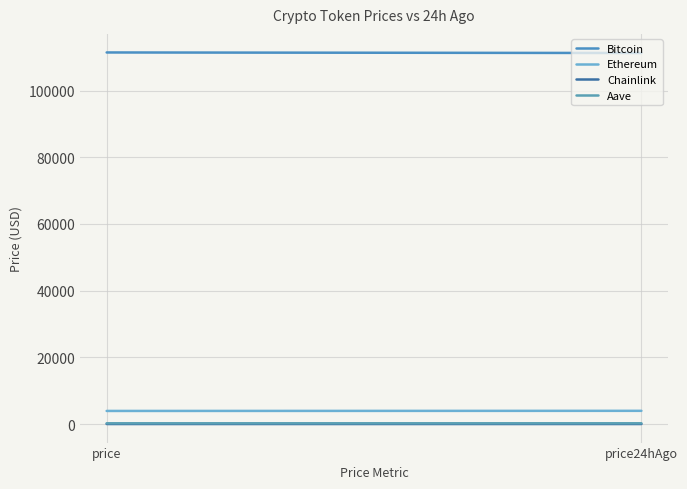

True or false: Bitcoin has a value of 111261.0 at price24hAgo.

True